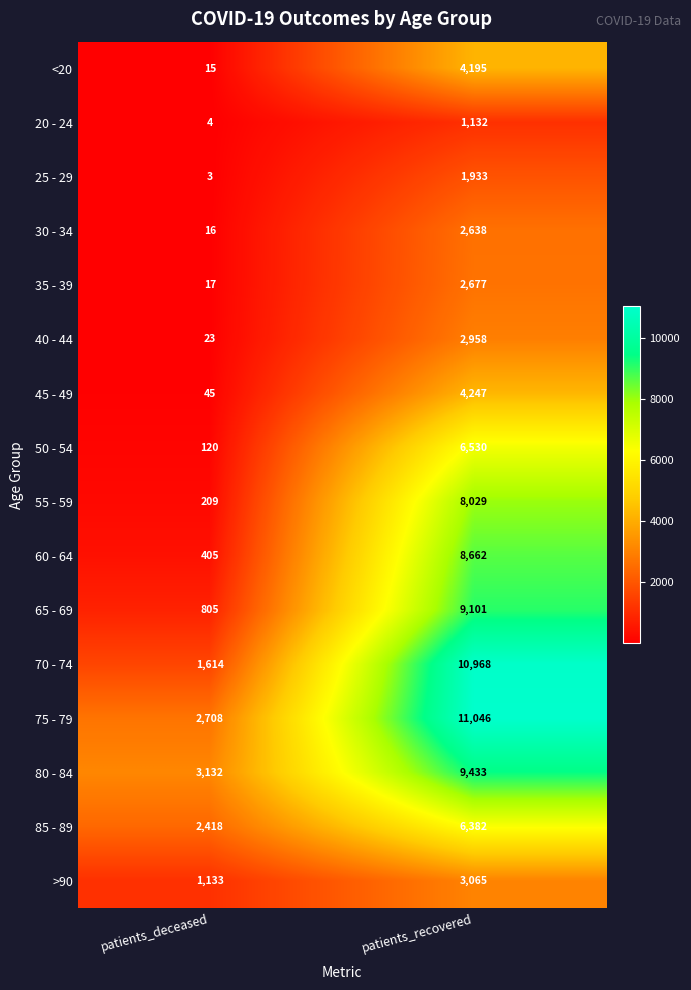

Between patients_deceased and patients_recovered, which series saw the biggest shift?

70 - 74